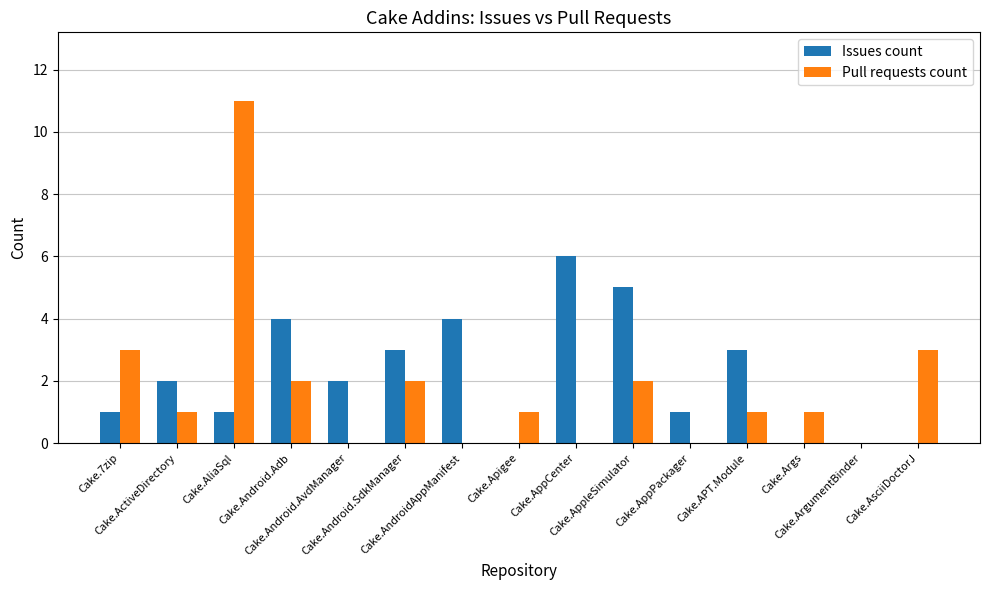

What is the highest value of the Issues count series?

6